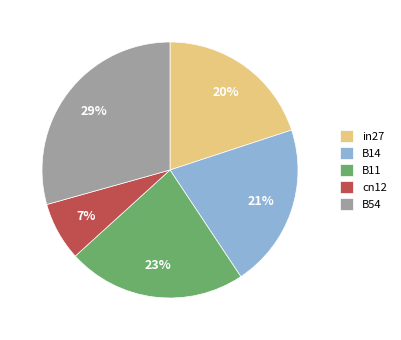

How many slices are in this pie chart?

5